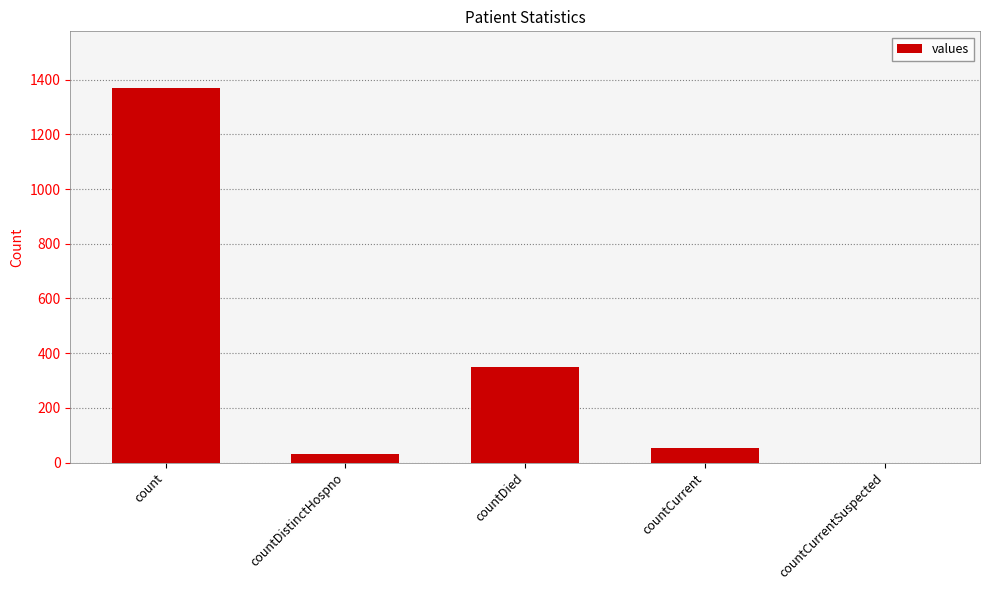

What is the sum of all values?

1805